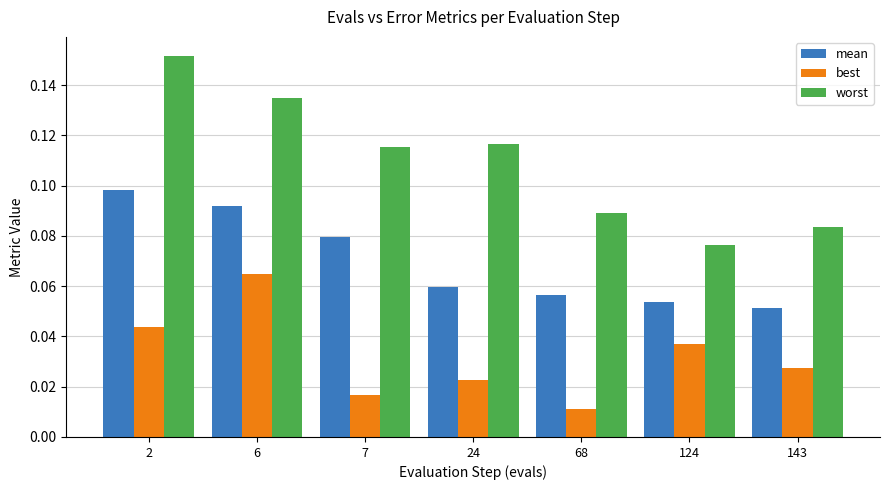

At how many categories does at least one series exceed 0?

7